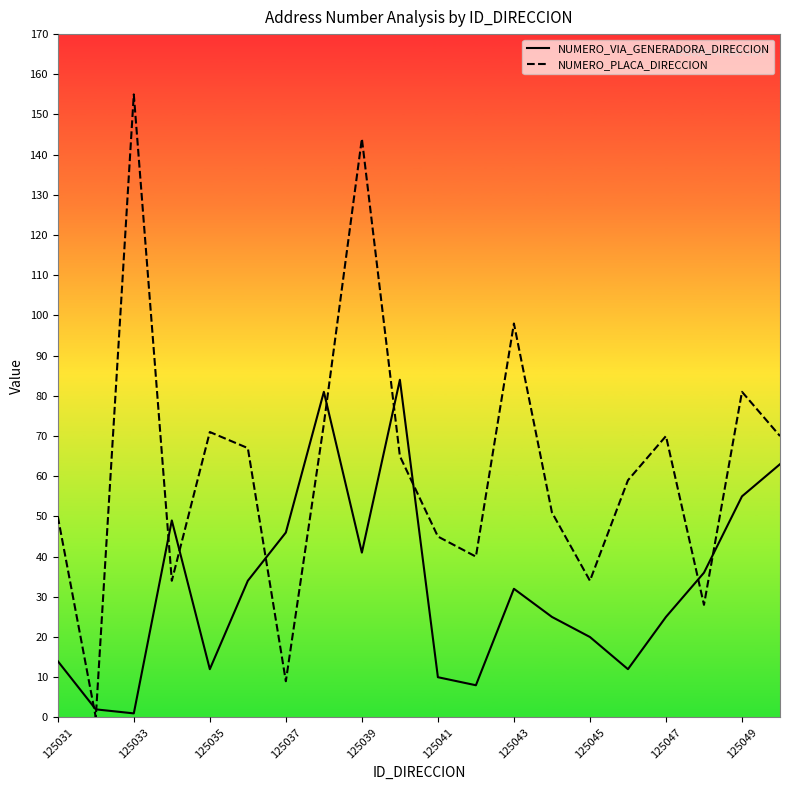

What is the difference between the maximum and minimum values in the NUMERO_PLACA_DIRECCION series?

155